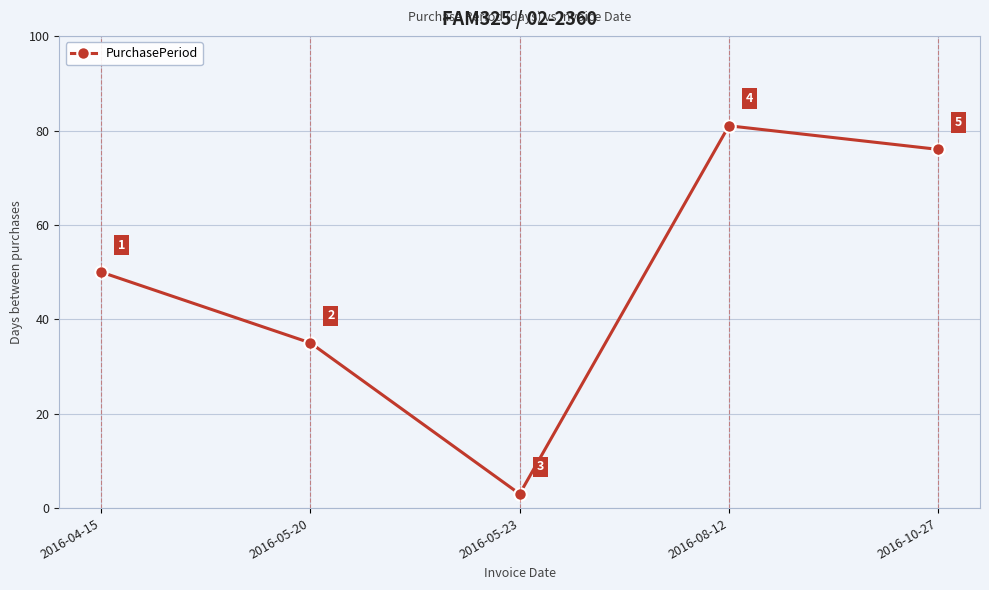

At which category does the chart reach its minimum across all series?

2016-05-23